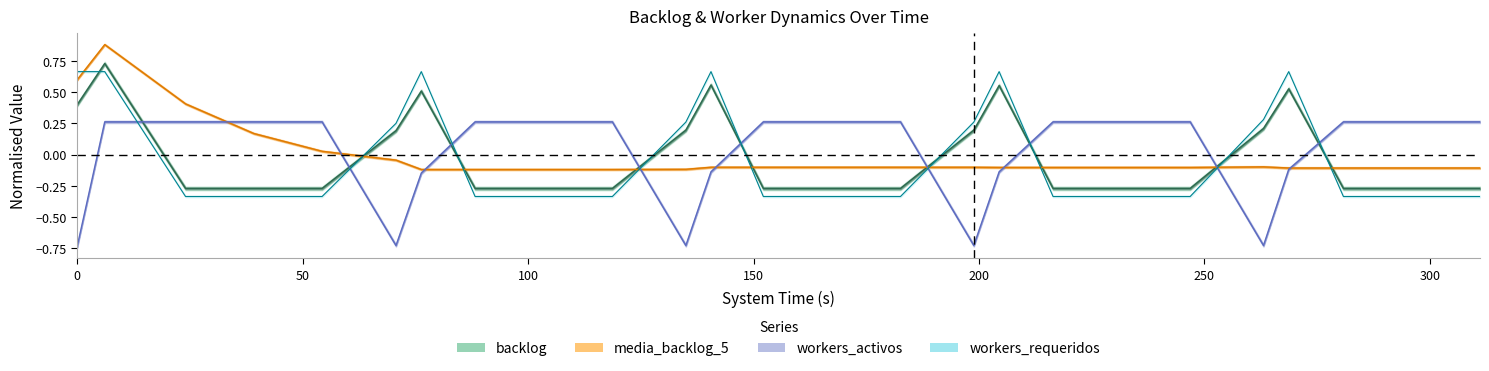

Which series ends up on top after the final intersection of media_backlog_5 and workers_activos?

workers_activos